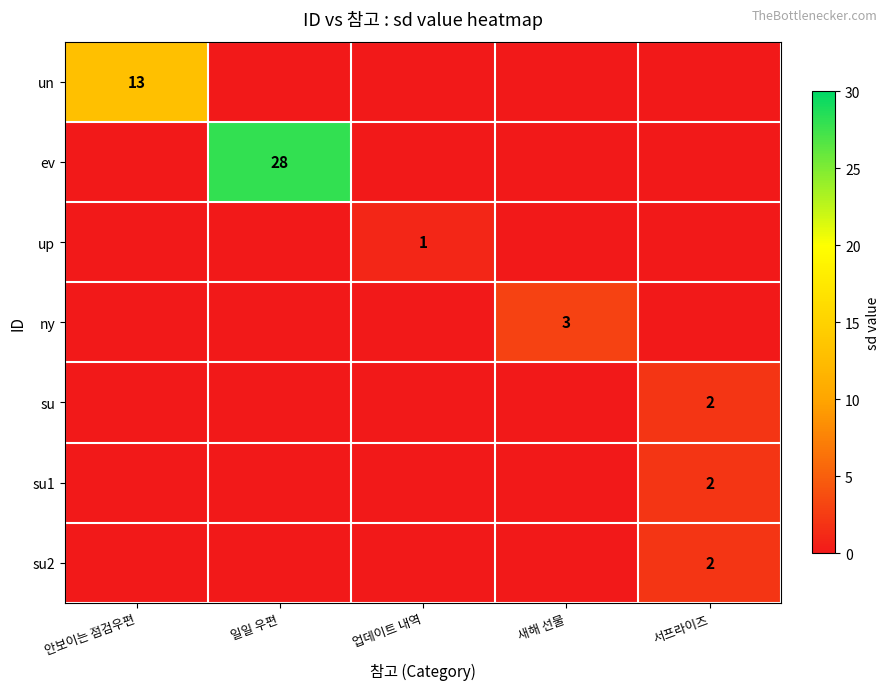

True or false: up has a value of 1 at 업데이트 내역.

True